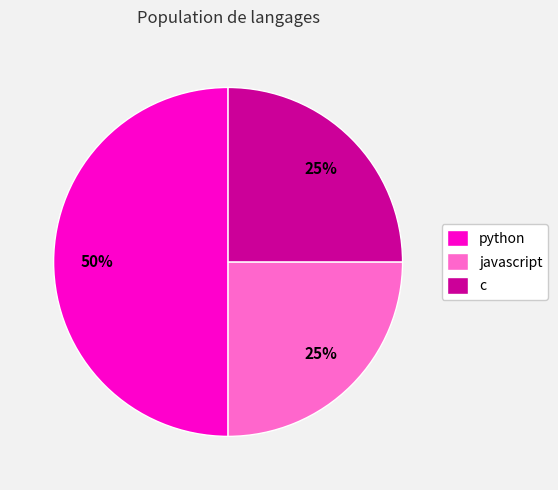

Which category has the biggest portion of the pie?

python